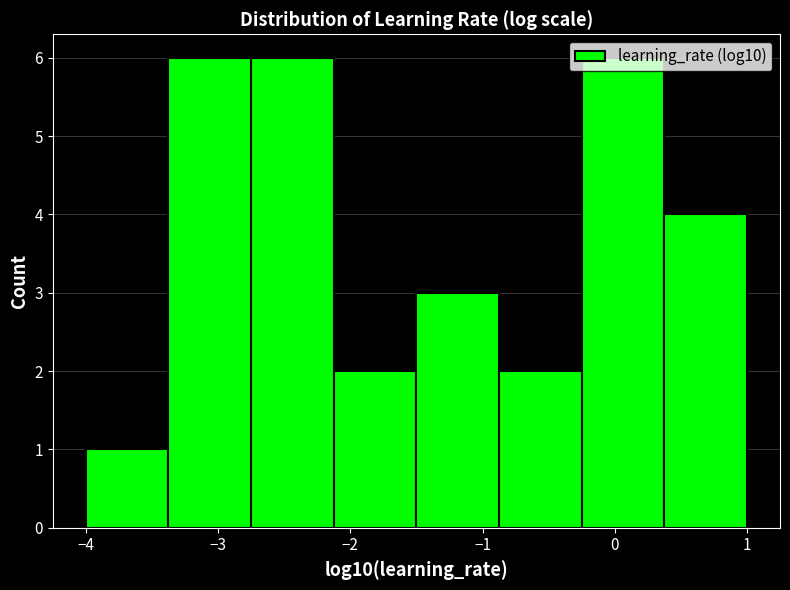

Reading left to right, transcribe this chart: for each bar, give the range it covers on the x-axis and its height. Neither the bar edges nor the heights are printed on the chart, so give them approximately, as read against the axes.

-4.0 to -3.4: 1
-3.4 to -2.8: 6
-2.8 to -2.1: 6
-2.1 to -1.5: 2
-1.5 to -0.9: 3
-0.9 to -0.3: 2
-0.3 to 0.4: 6
0.4 to 1.0: 4